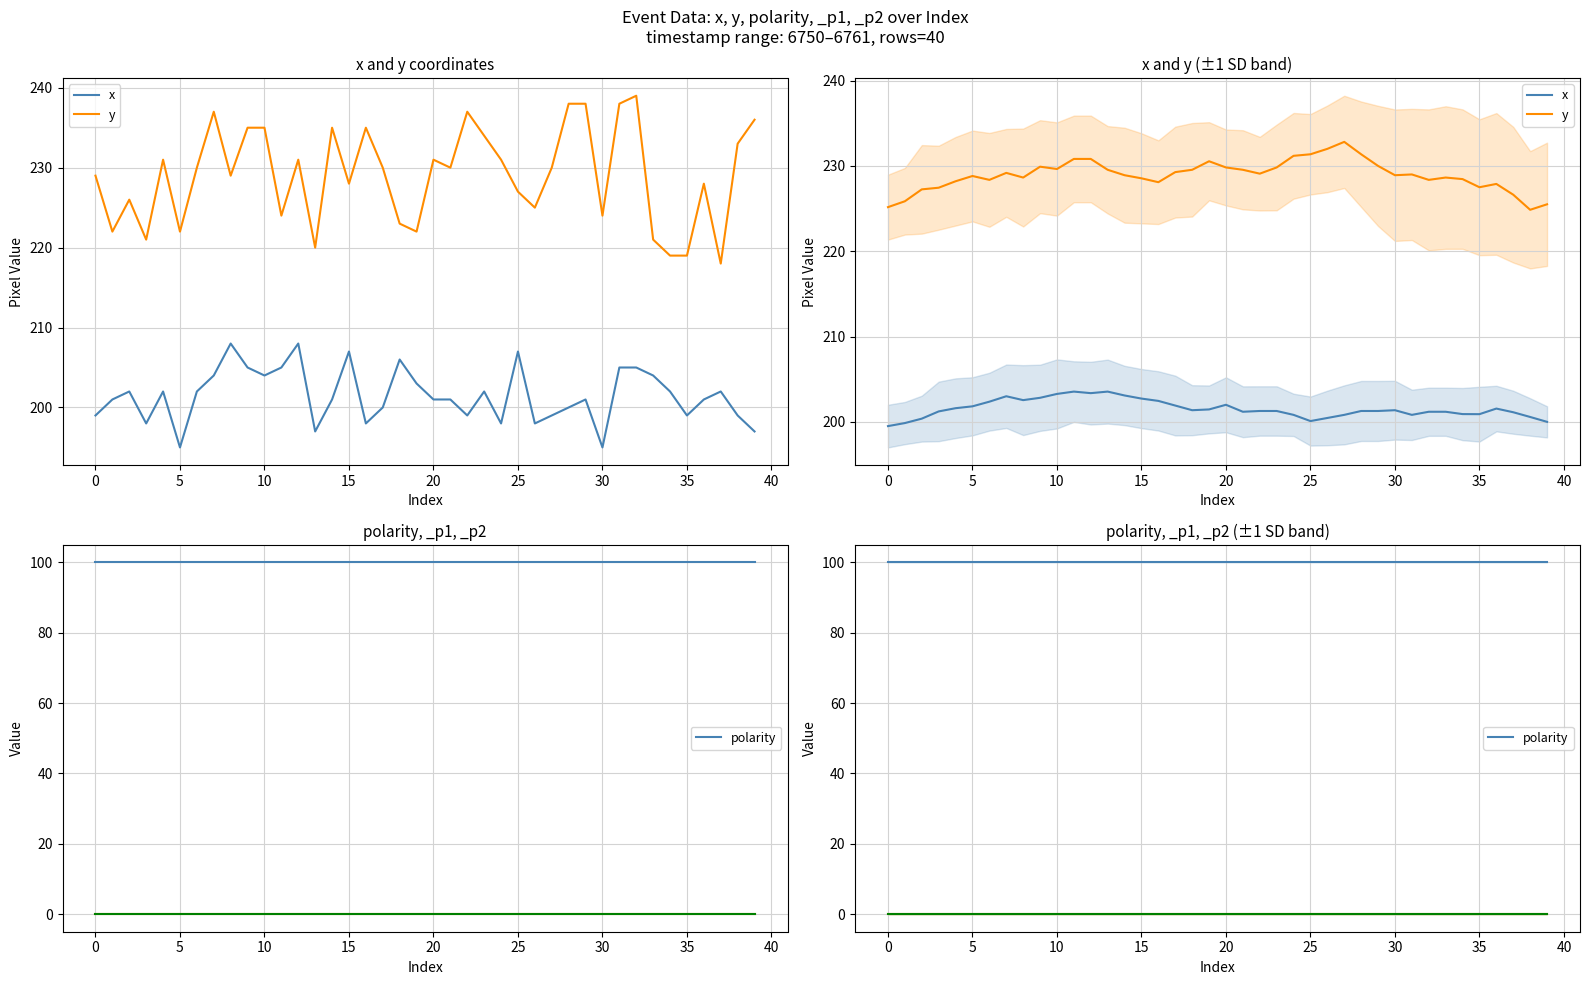

Rank the series by their maximum value, from highest to lowest.

y, x, polarity